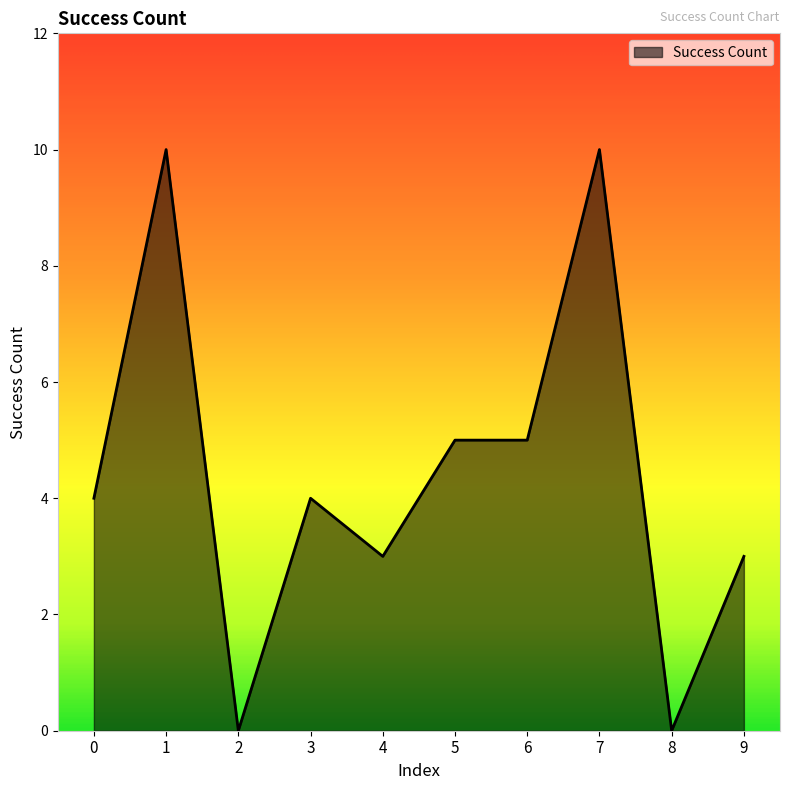

What is the greatest value displayed?

10